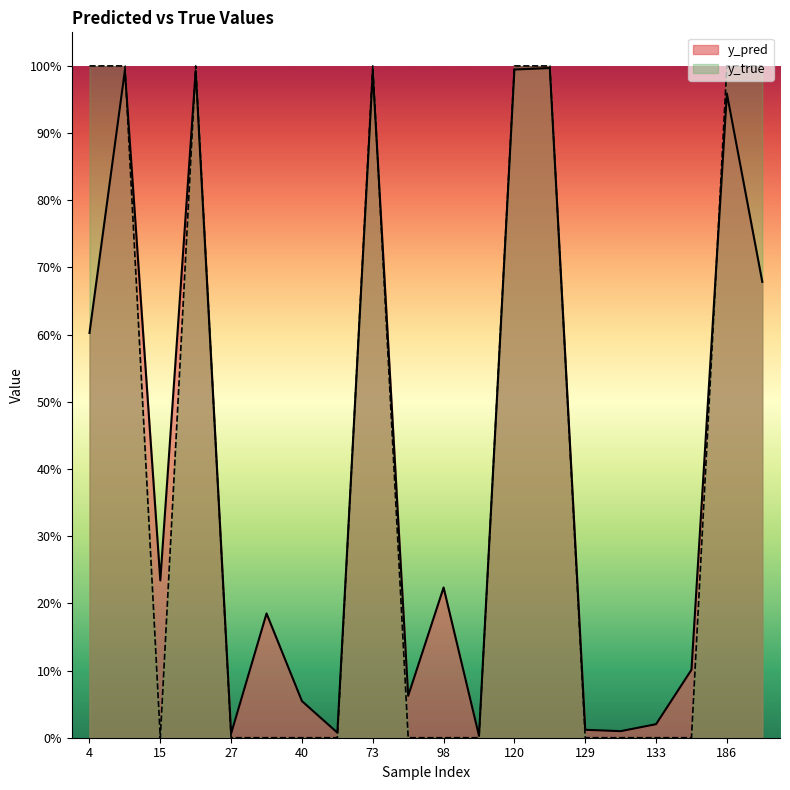

Rank the series at 130 from highest to lowest value.

y_pred, y_true